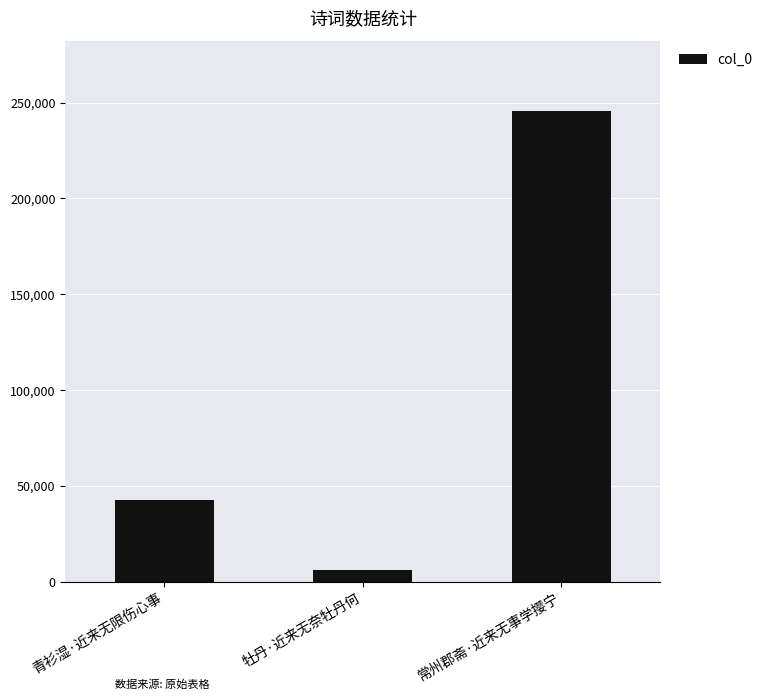

What is the ratio of the value at 常州郡斋·近来无事学撄宁 to the value at 牡丹·近来无奈牡丹何?

40.0